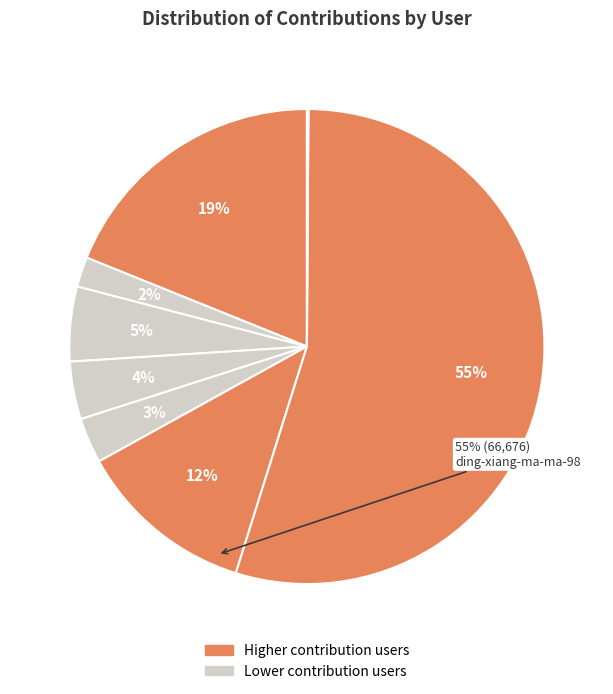

Which slice represents more than half of the pie?

ding-xiang-ma-ma-98